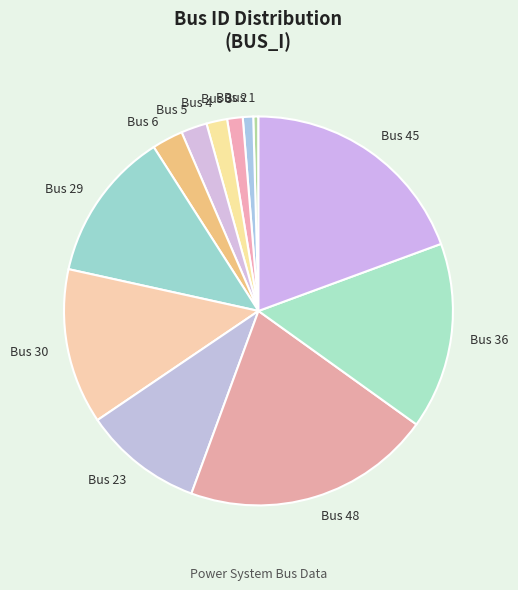

The Bus 3 slice represents 1% of the pie. True or false?

True